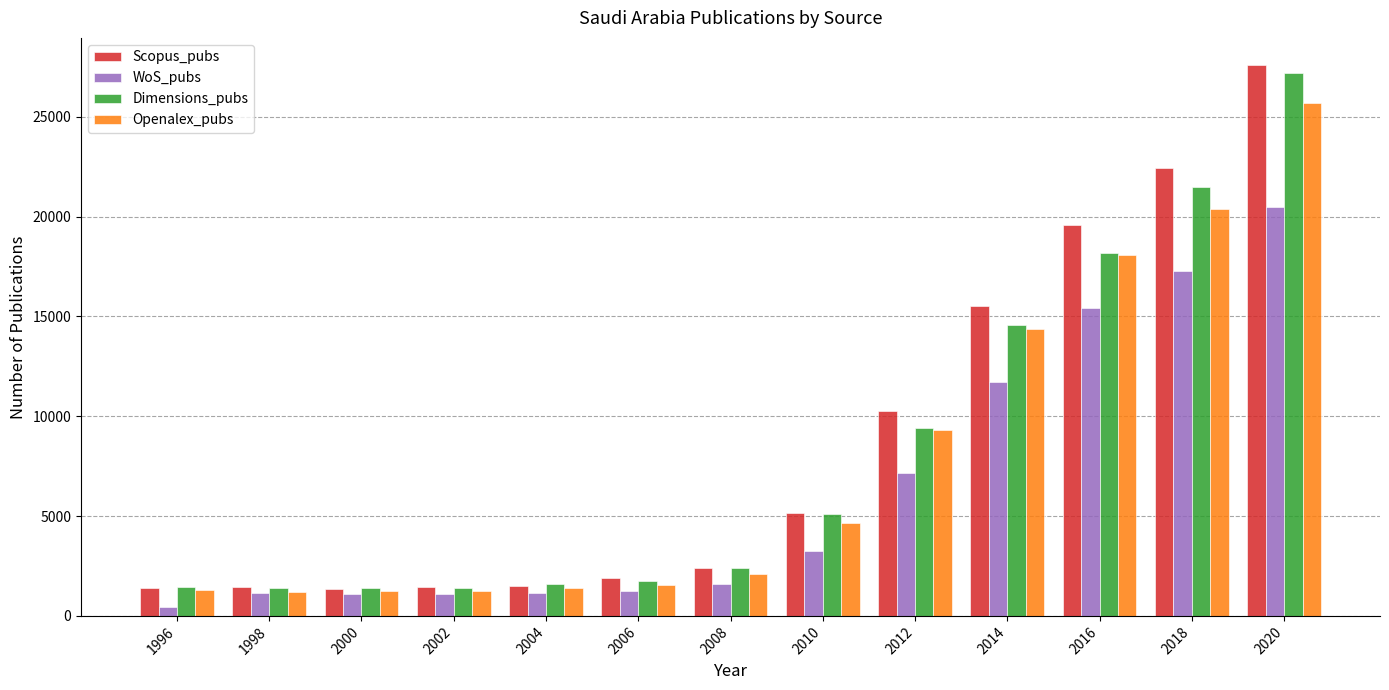

Does the chart contain any negative values?

No